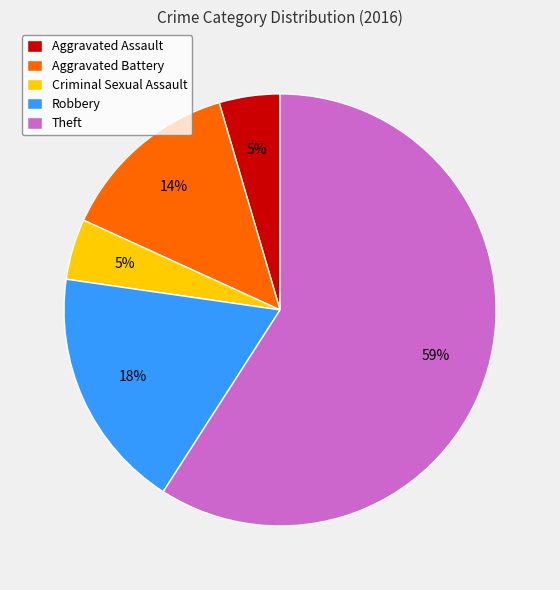

To the nearest percent, what is the average slice percentage?

20%